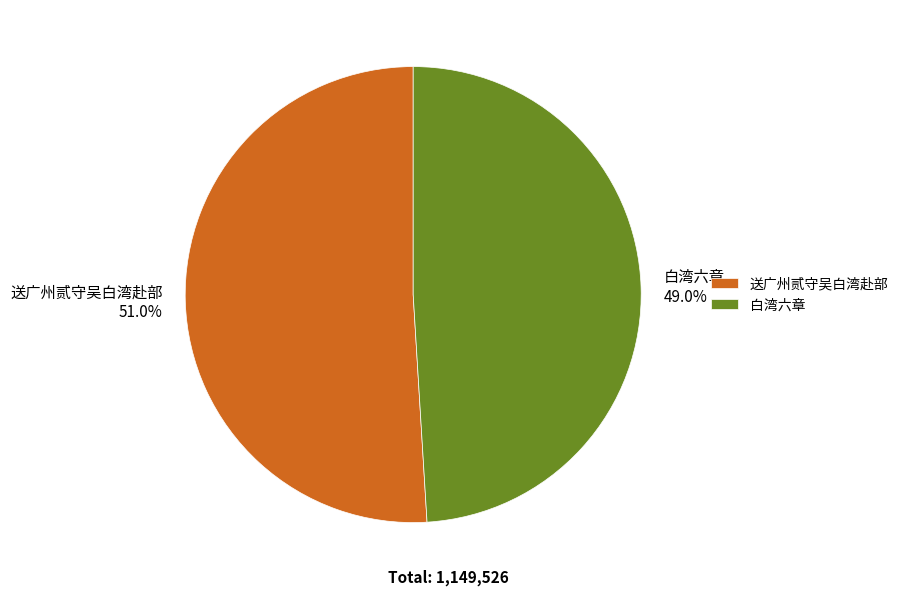

To the nearest percent, what is the difference between the 送广州贰守吴白湾赴部 and 白湾六章 slice percentages?

2%